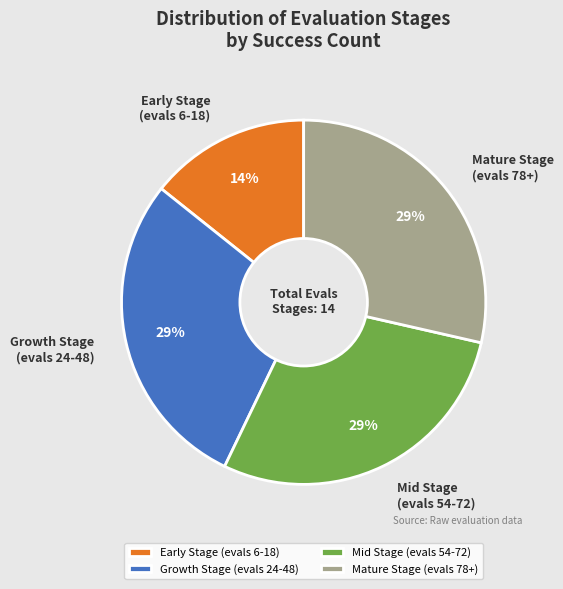

Count the number of slices in the pie.

4